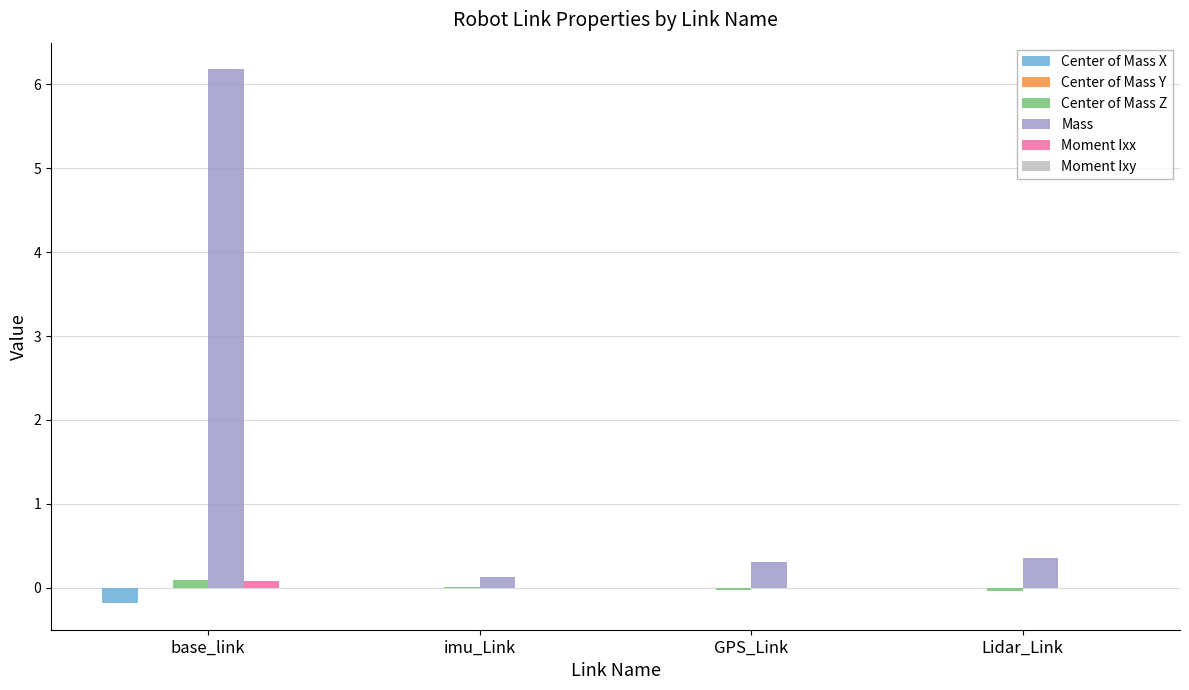

At which label does Mass reach its peak?

base_link